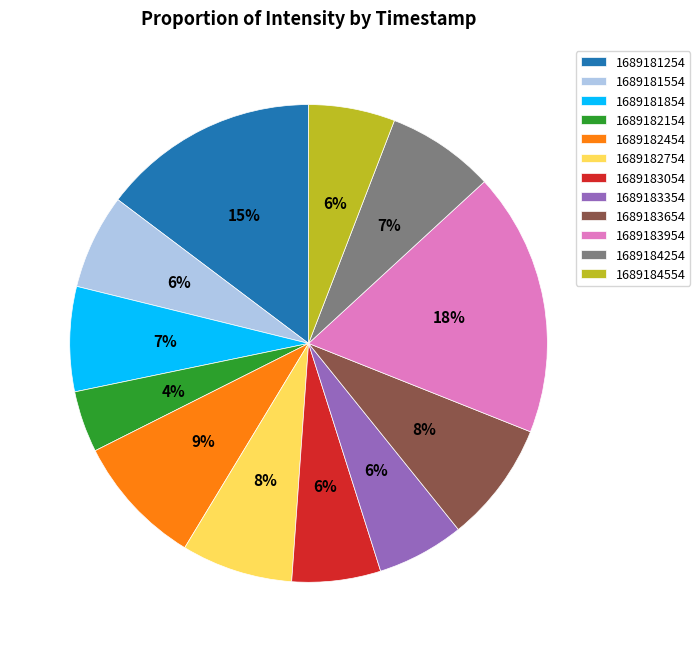

Which category has the smallest portion of the pie?

1689182154